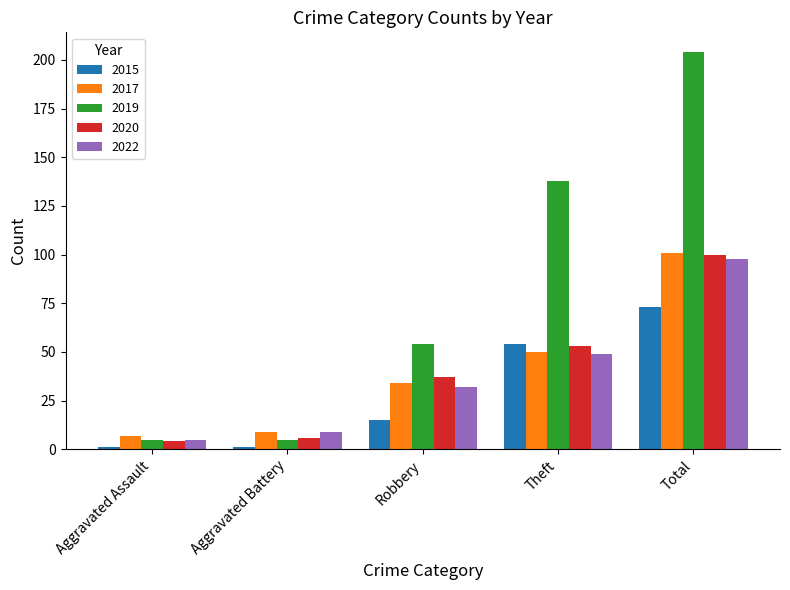

True or false: 2017 has a value of 64 at Total.

False